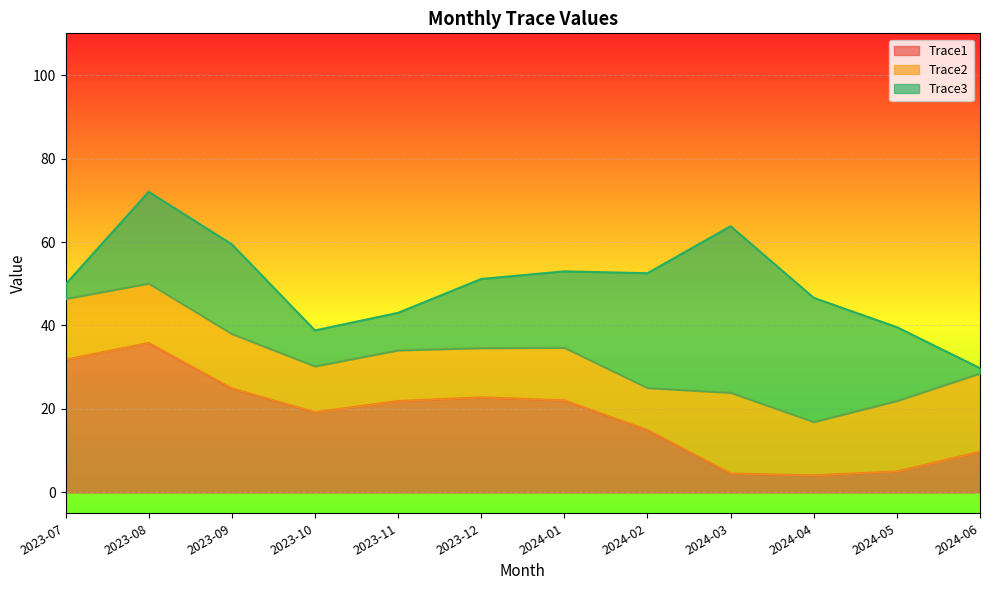

What are all the series names shown in the legend?

Trace1, Trace2, Trace3